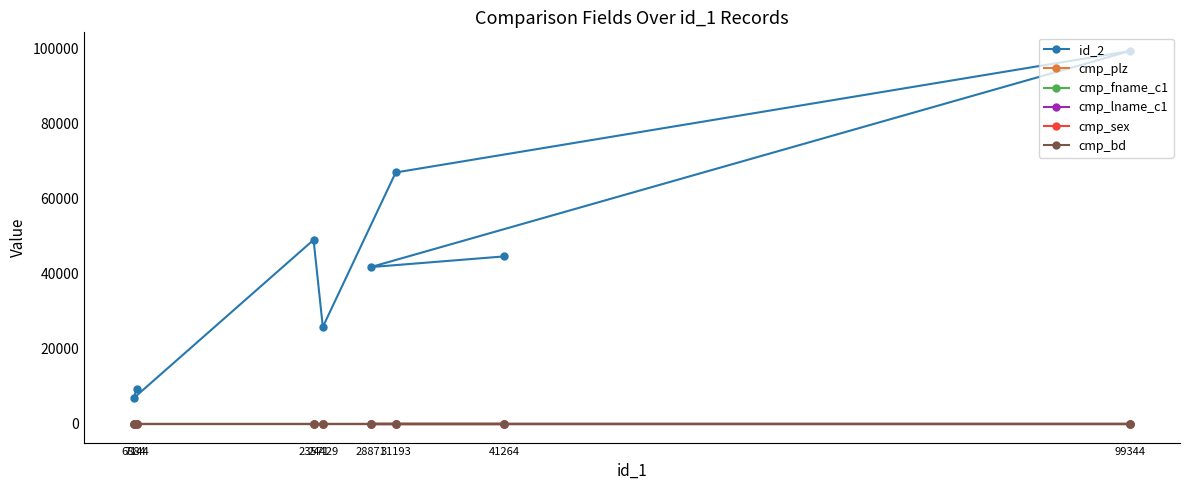

Does the chart have visible grid lines?

No